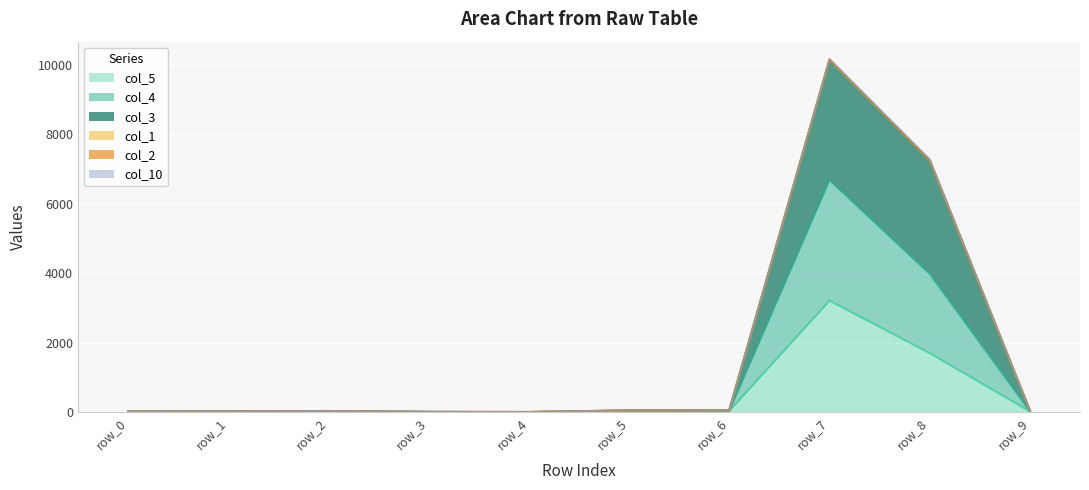

True or false: col_3 has more than 2 interior local peaks.

False